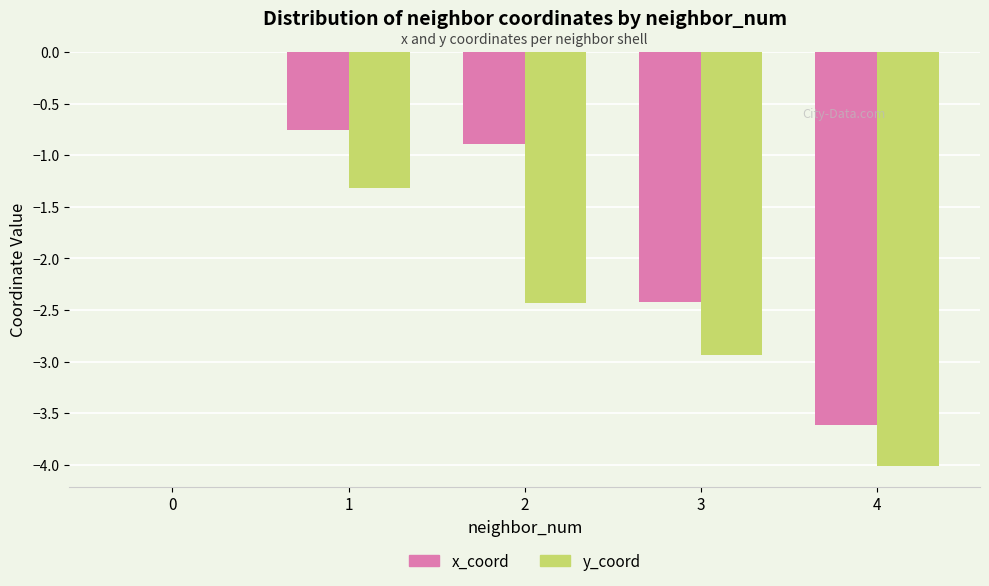

How many data points does each series have?

5